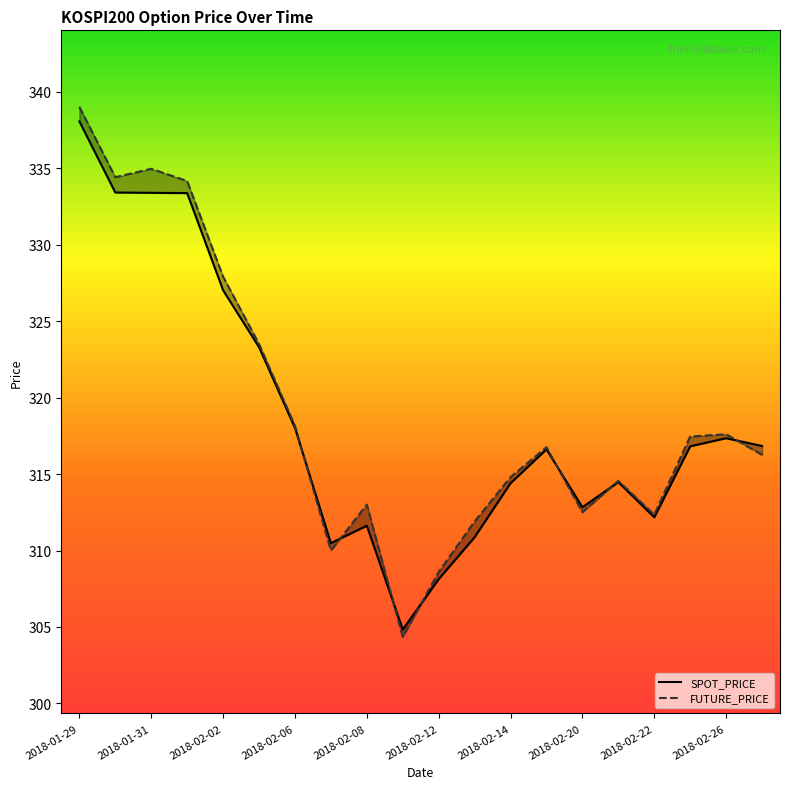

Which series has the largest range (max minus min)?

FUTURE_PRICE